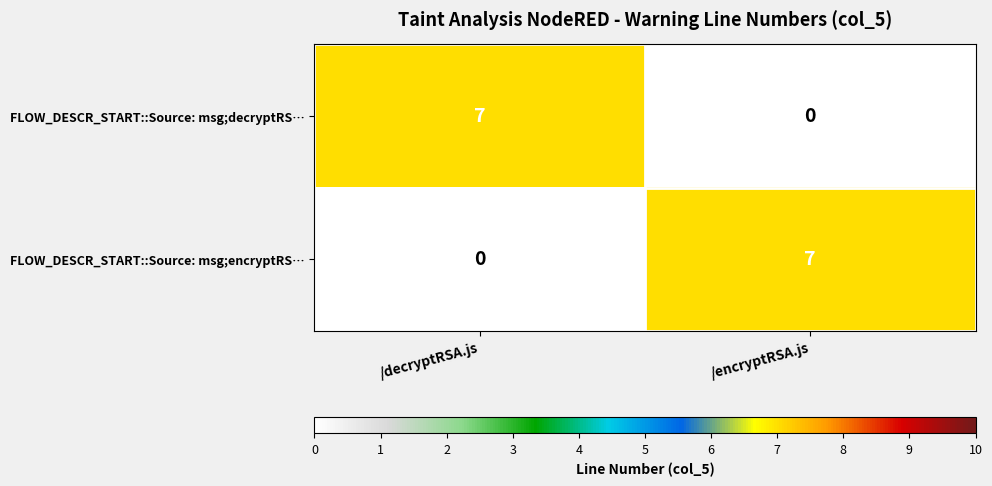

What is the total value across all series at /encryptRSA.js?

7